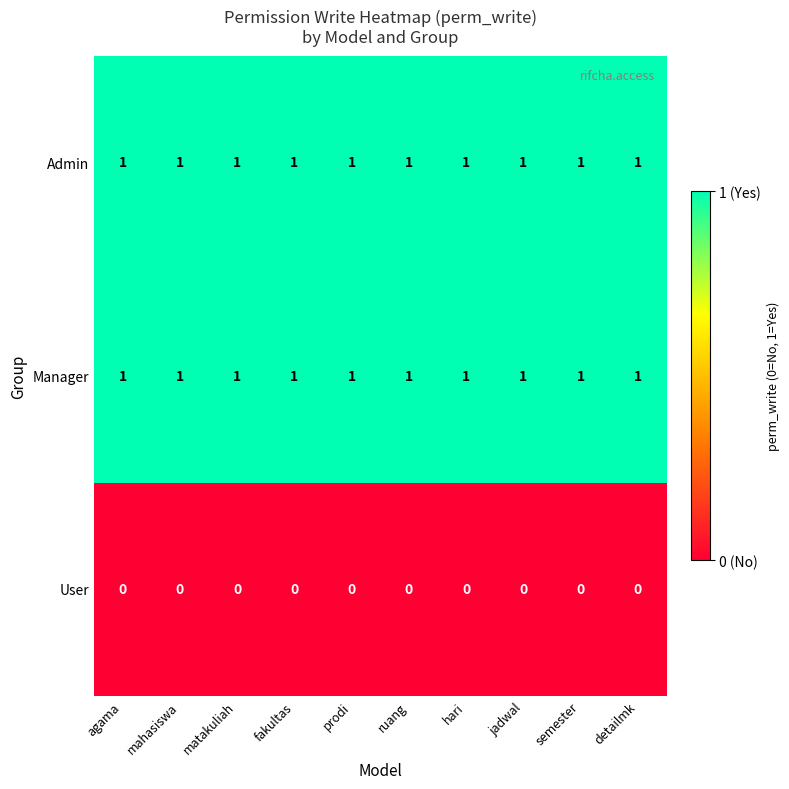

At how many categories does at least one series exceed 0?

10